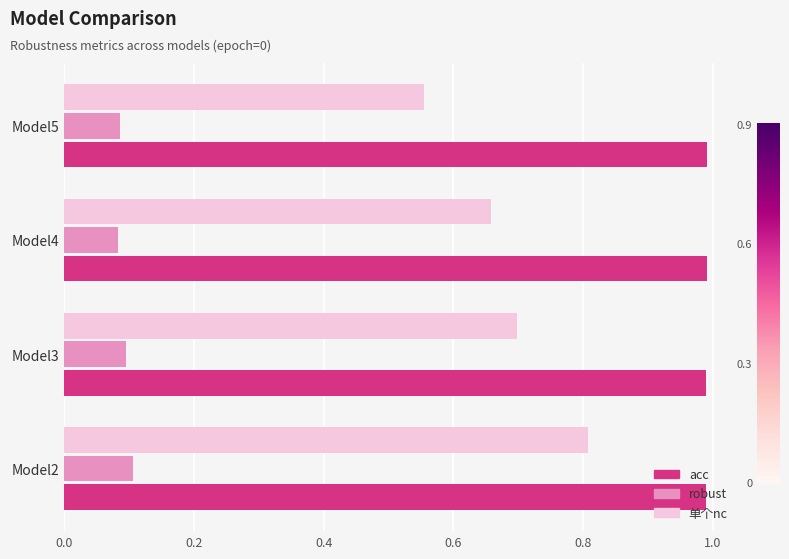

At how many categories does at least one series exceed 0?

4